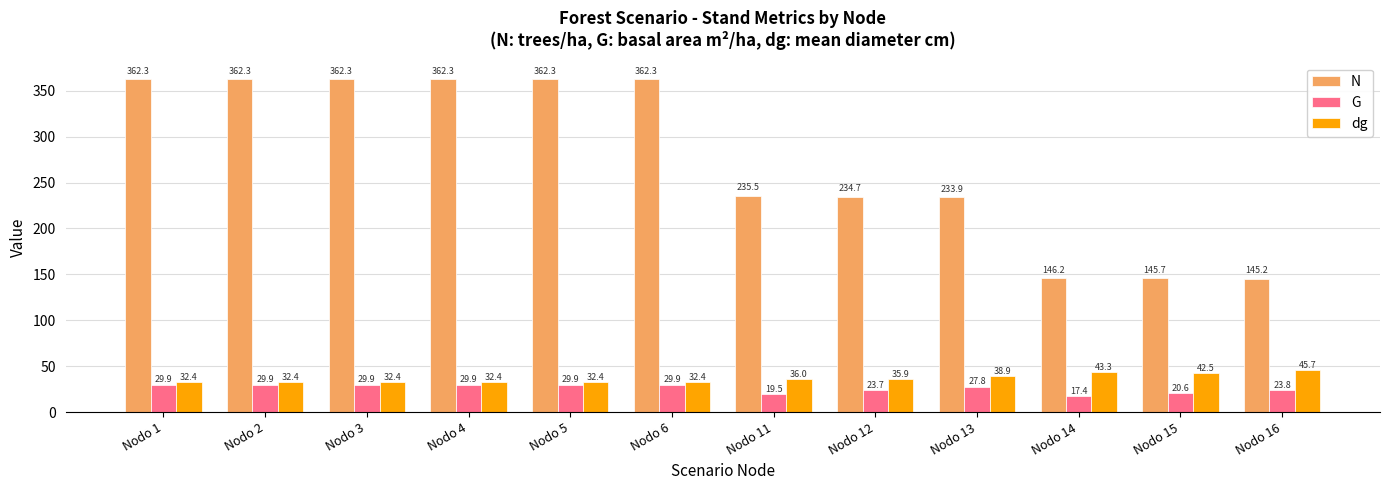

Which series has the largest range (max minus min)?

N